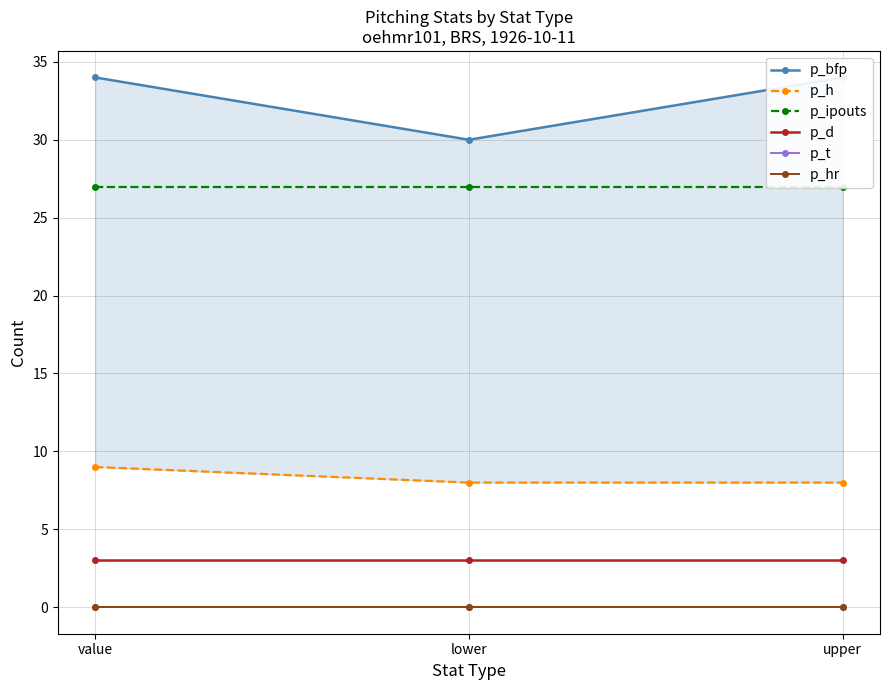

How many series are shown in this chart?

6